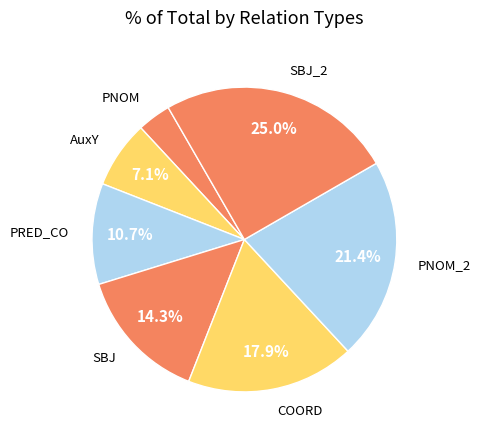

Is there any slice that represents more than half of the pie?

No